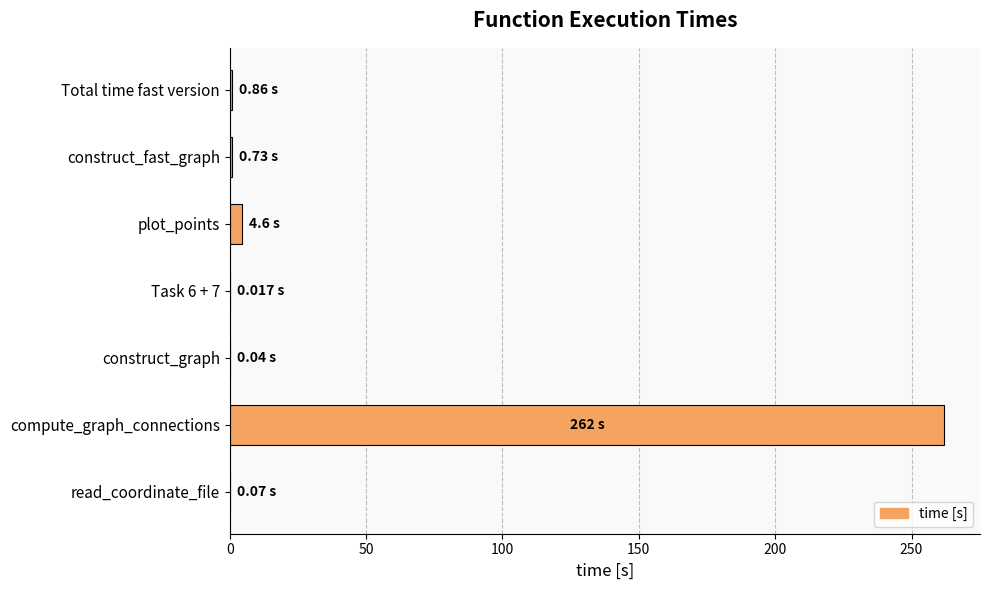

What is the sum of all values?

268.3